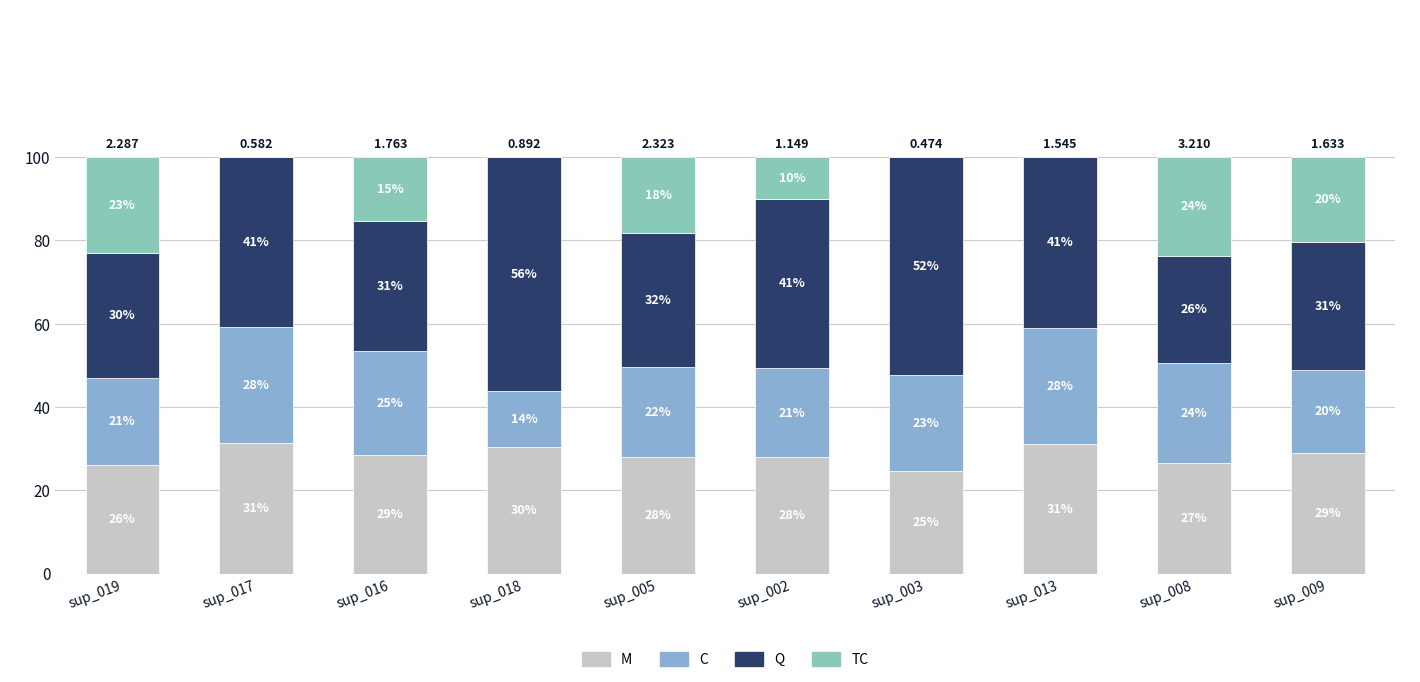

True or false: TC has a value of 23.7 at sup_008.

True